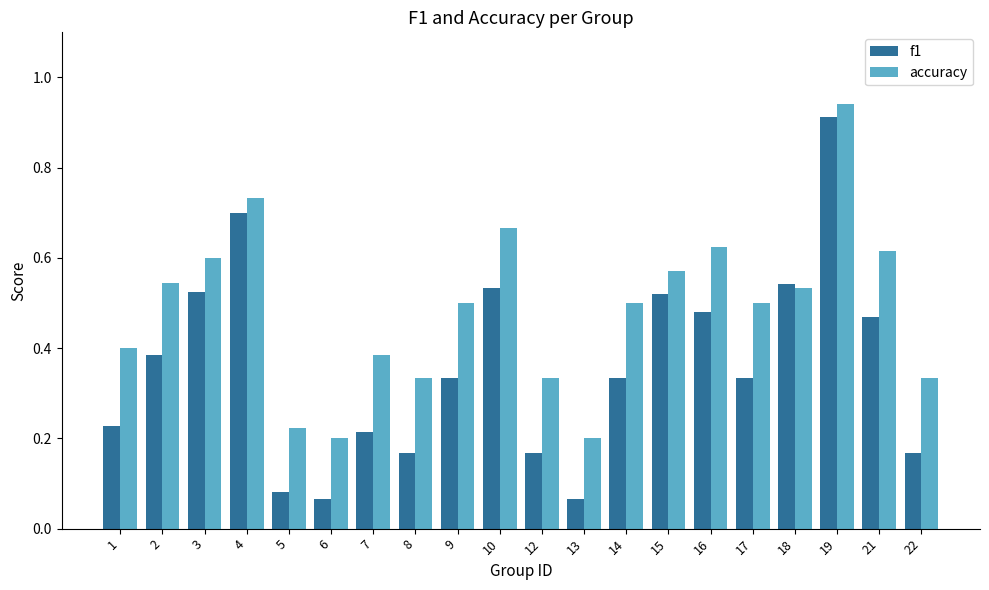

The accuracy series shows 0.1 at 6. True or false?

False